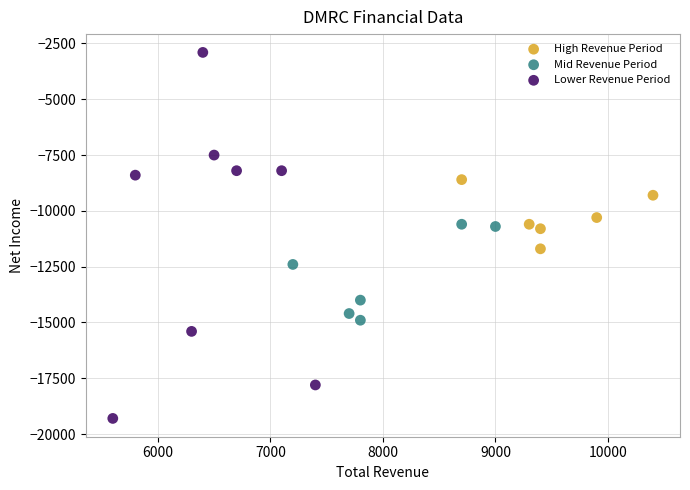

Which series reaches the minimum Y coordinate?

Lower Revenue Period